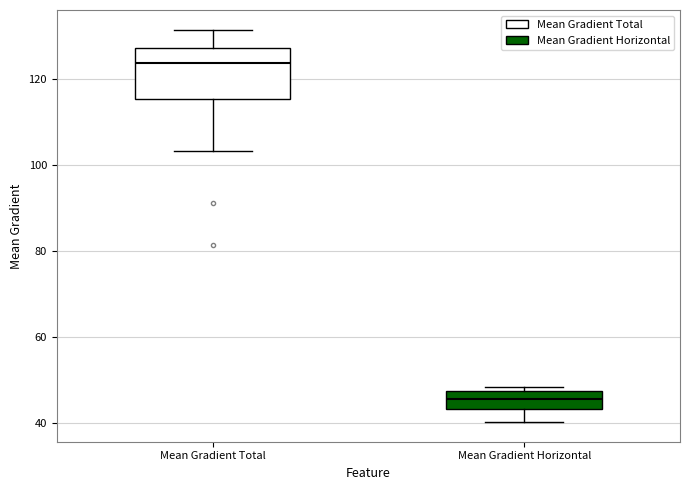

Reading left to right, read every box against the y-axis: the position of its median line, the range the box covers, and the ends of its whiskers. The values are not printed on the chart, so give them approximately, as read against the axis.

Mean Gradient Total: median 124, box 116 to 128, whiskers 104 to 132
Mean Gradient Horizontal: median 46, box 44 to 48, whiskers 40 to 48 (just above the box's upper edge)